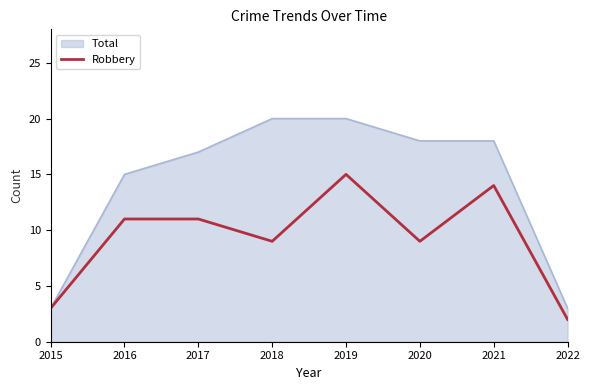

What is the minimum value shown in the chart?

2